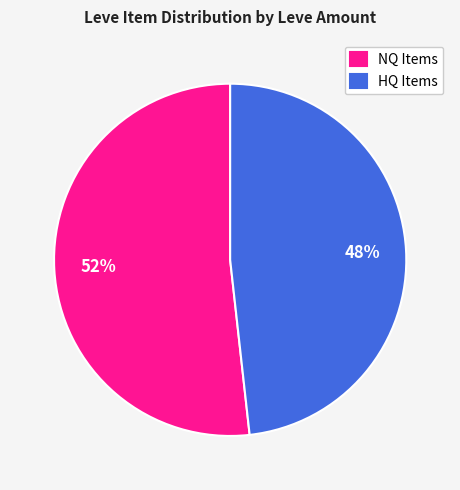

The HQ Items slice represents 36% of the pie. True or false?

False